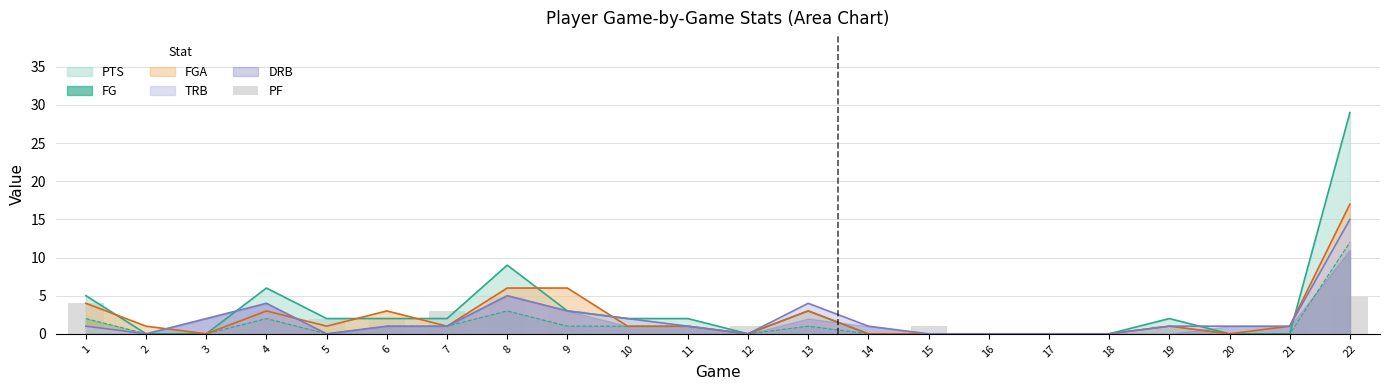

How many bars are there in total?

22